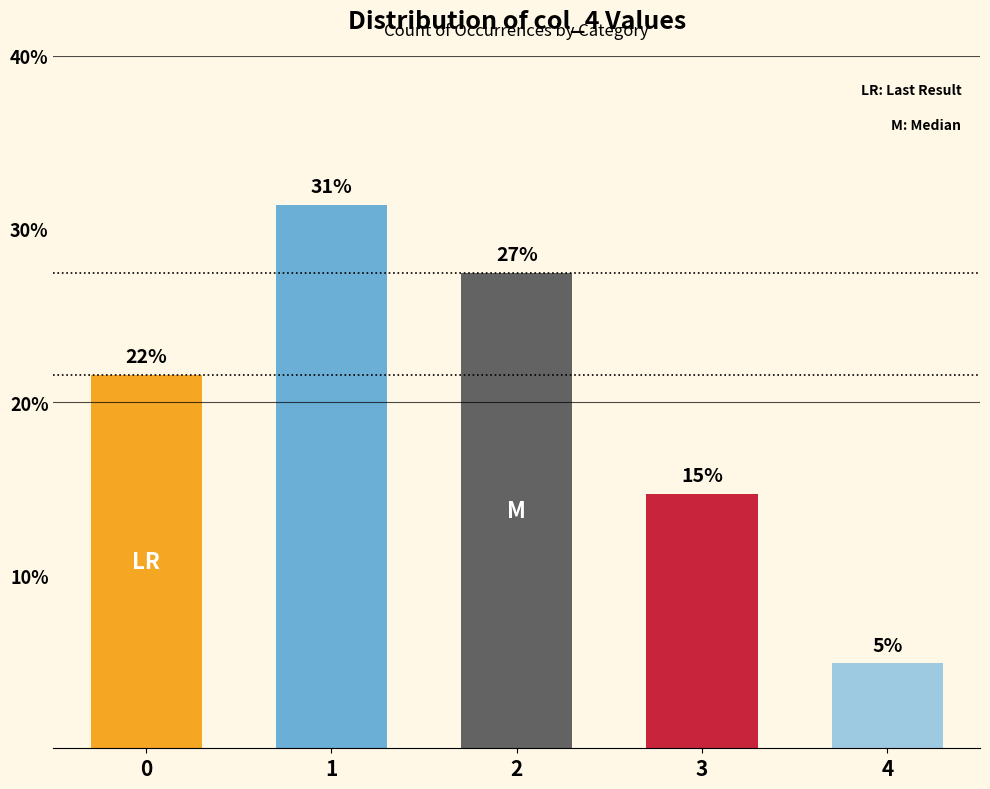

Rank the categories by value from highest to lowest.

1, 2, 0, 3, 4